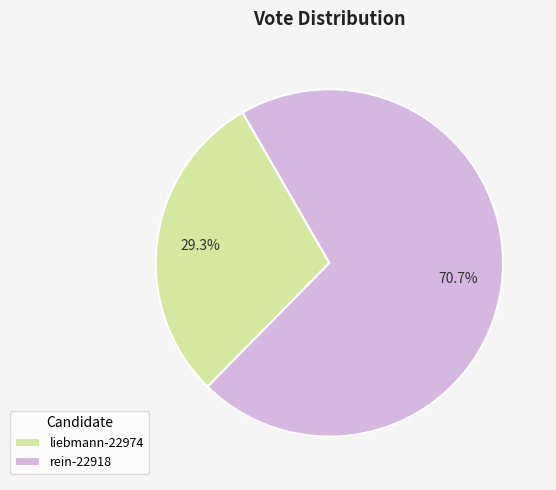

To the nearest percent, what is the difference between the liebmann-22974 and rein-22918 slice percentages?

41%